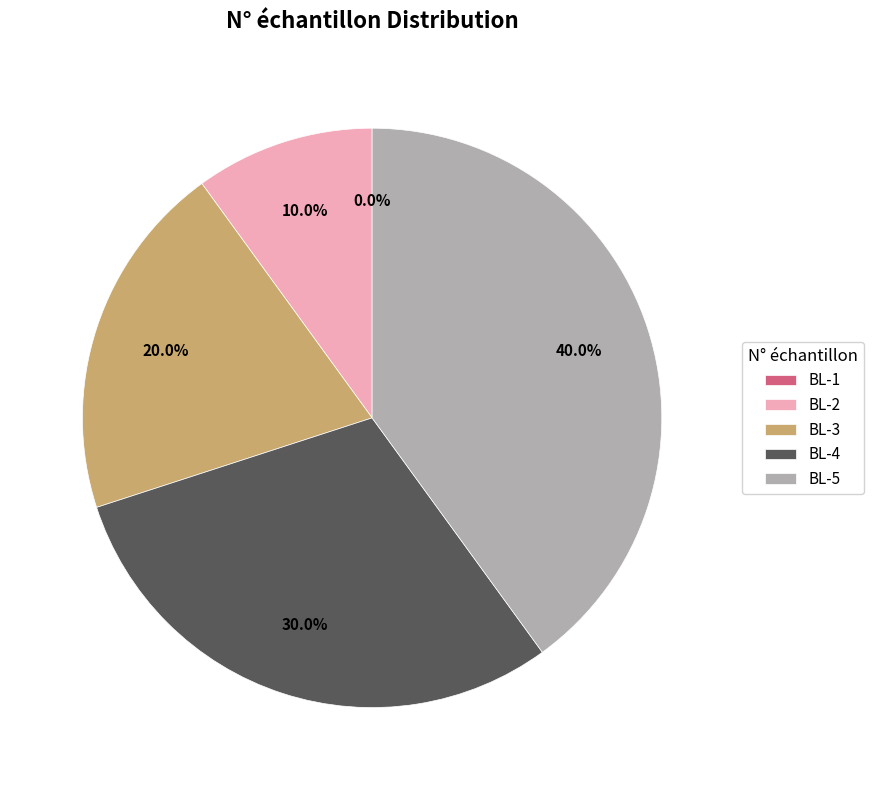

True or false: BL-2 accounts for 1% of the total.

False